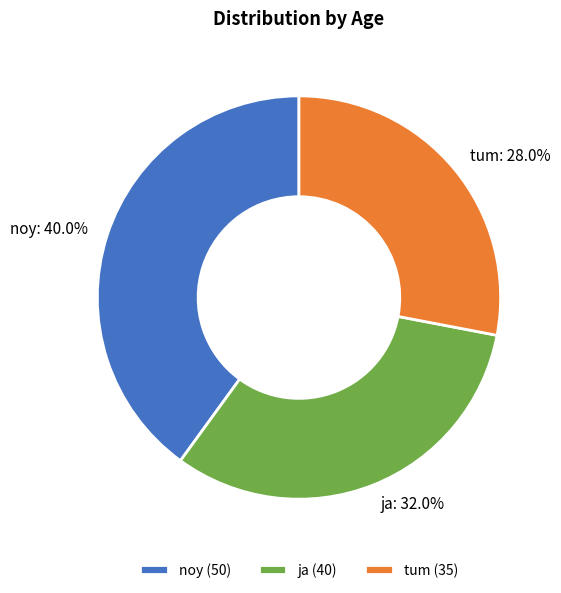

Is ja the majority of the pie?

No